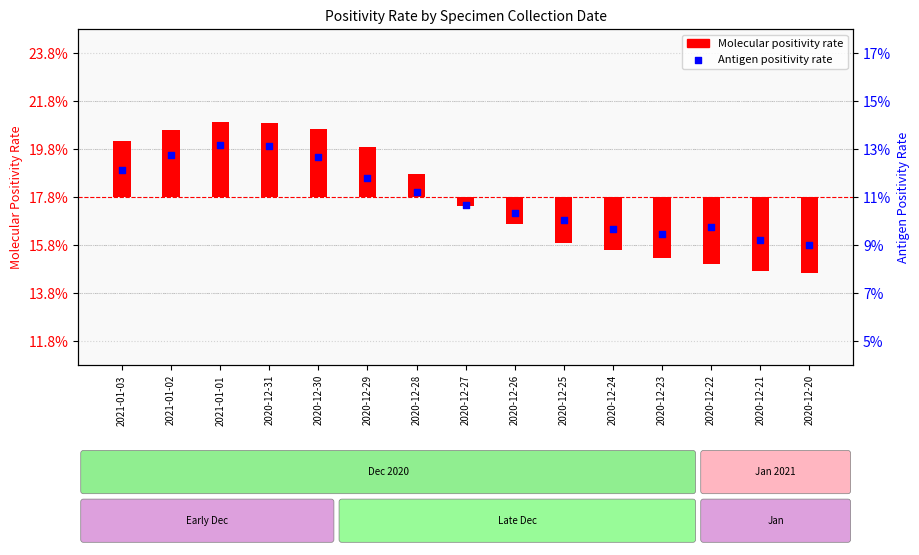

At how many categories does at least one series exceed 0?

7